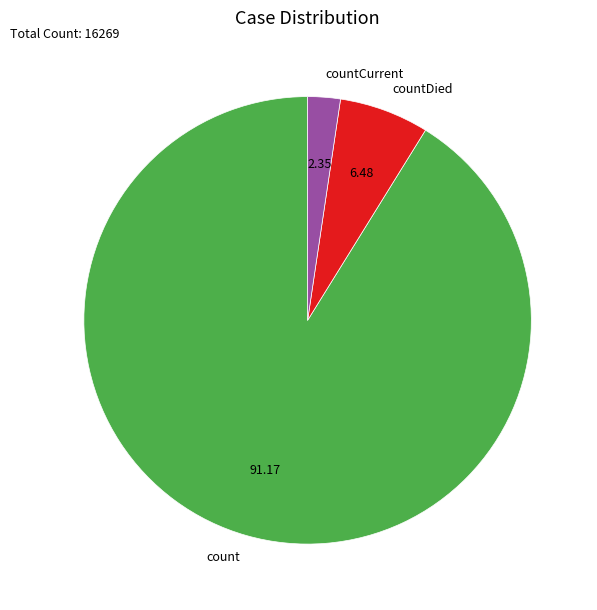

What is the ratio of the value at countDied to the value at countCurrent?

2.8